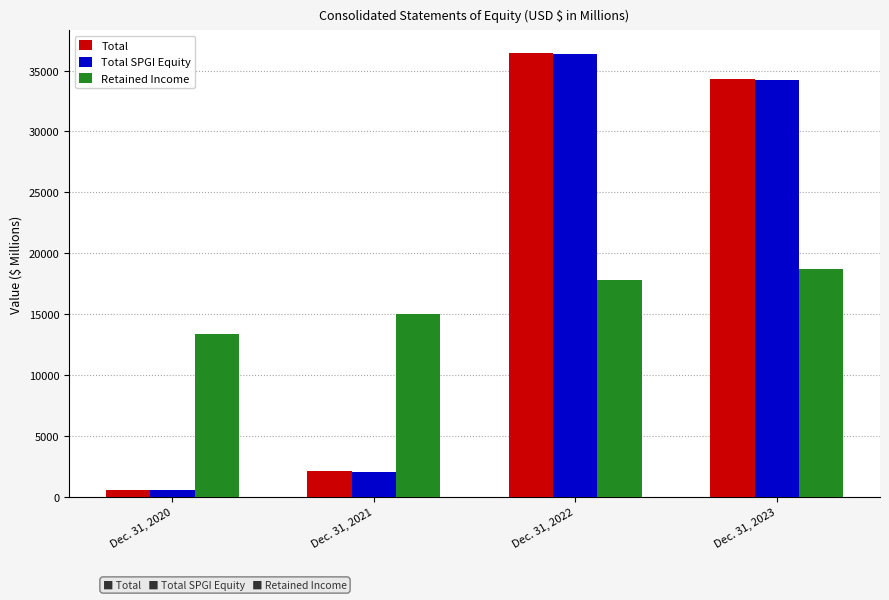

What is the difference between the second highest and minimum values in the Total SPGI Equity series?

33691